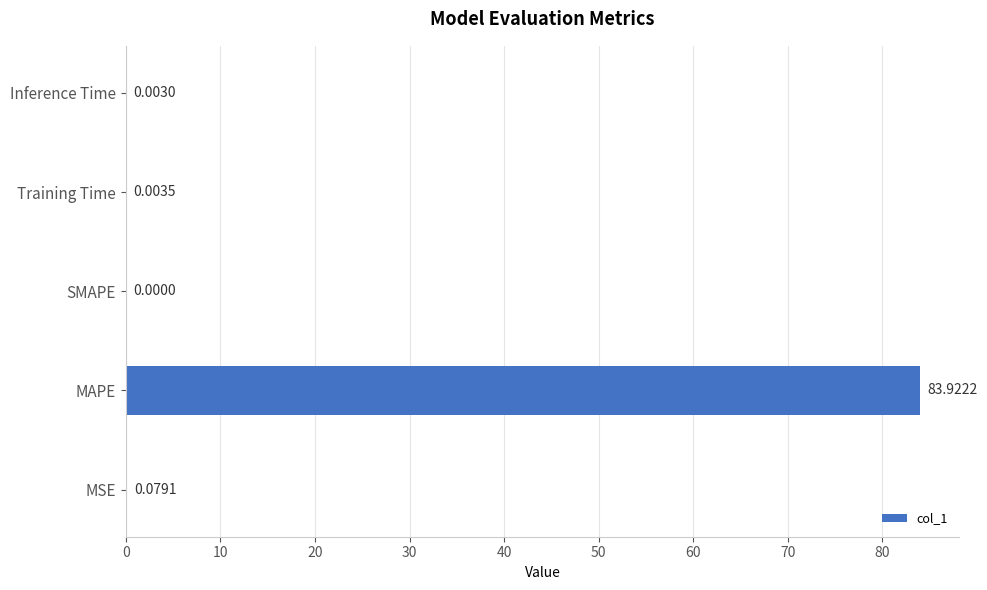

At which label is the value closest to 41?

MSE